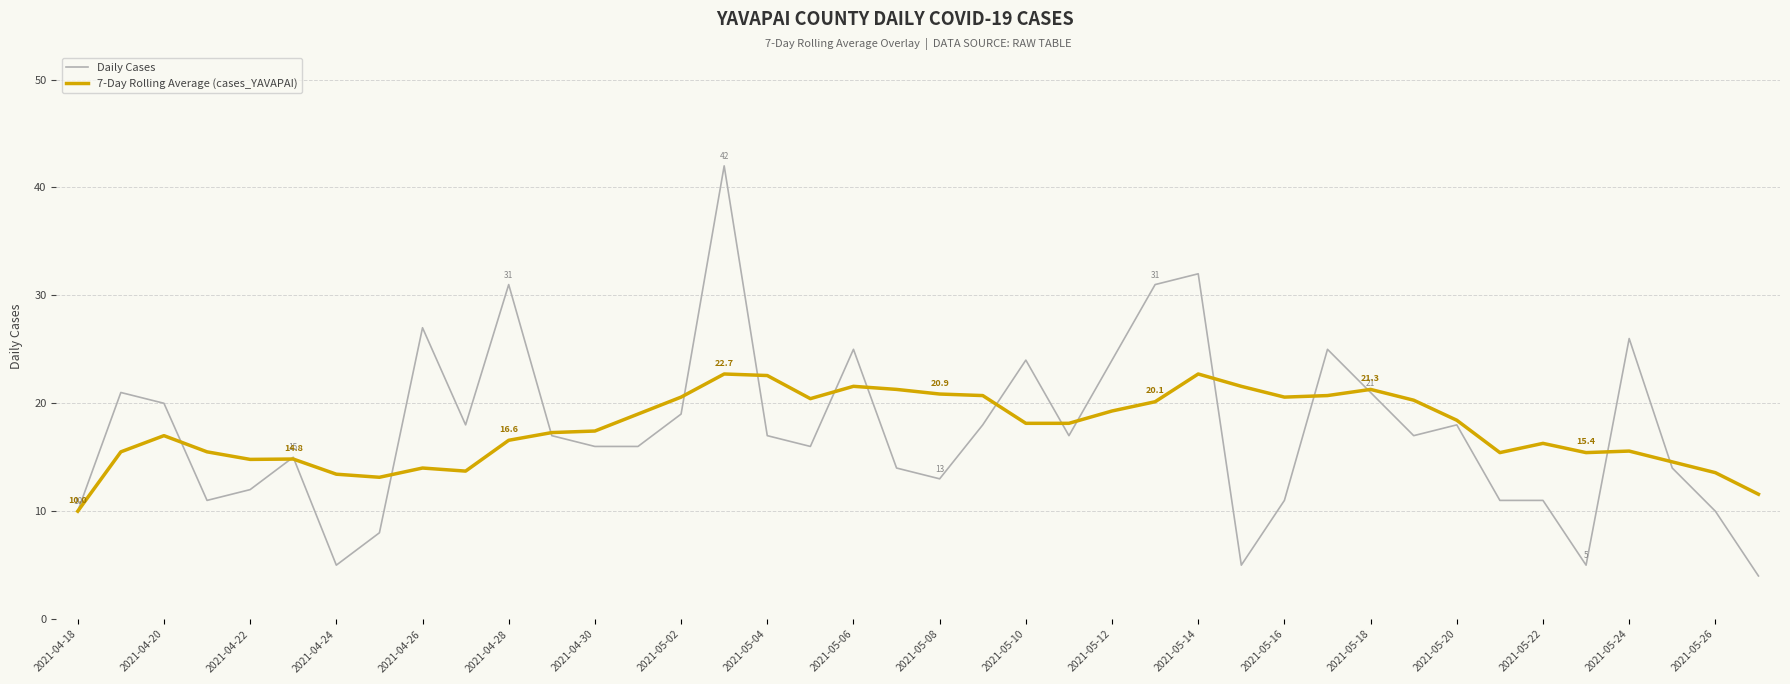

Which series has the widest spread of values?

Daily Cases